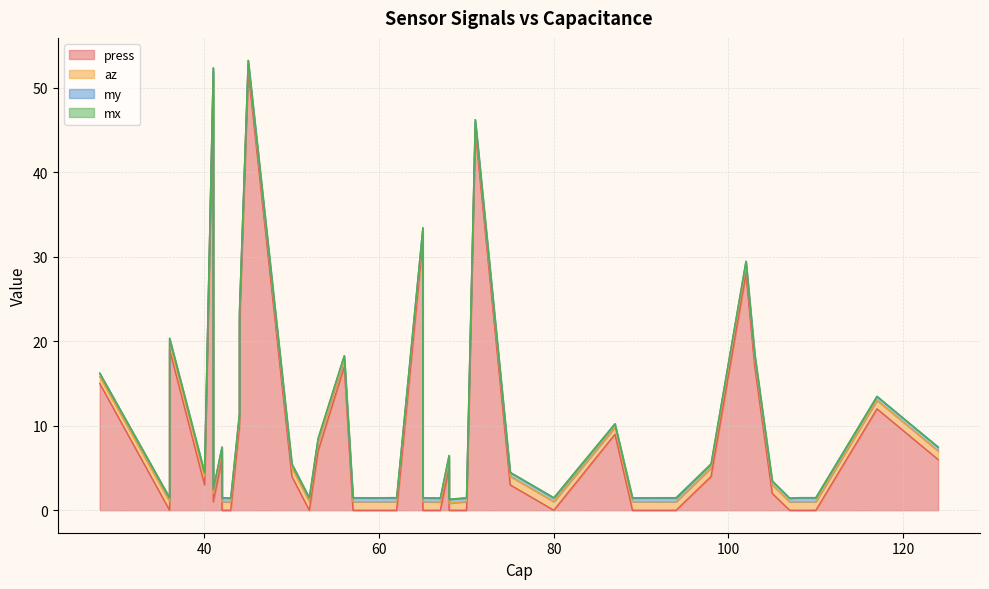

Is it true that my equals 0.5 at 102?

True